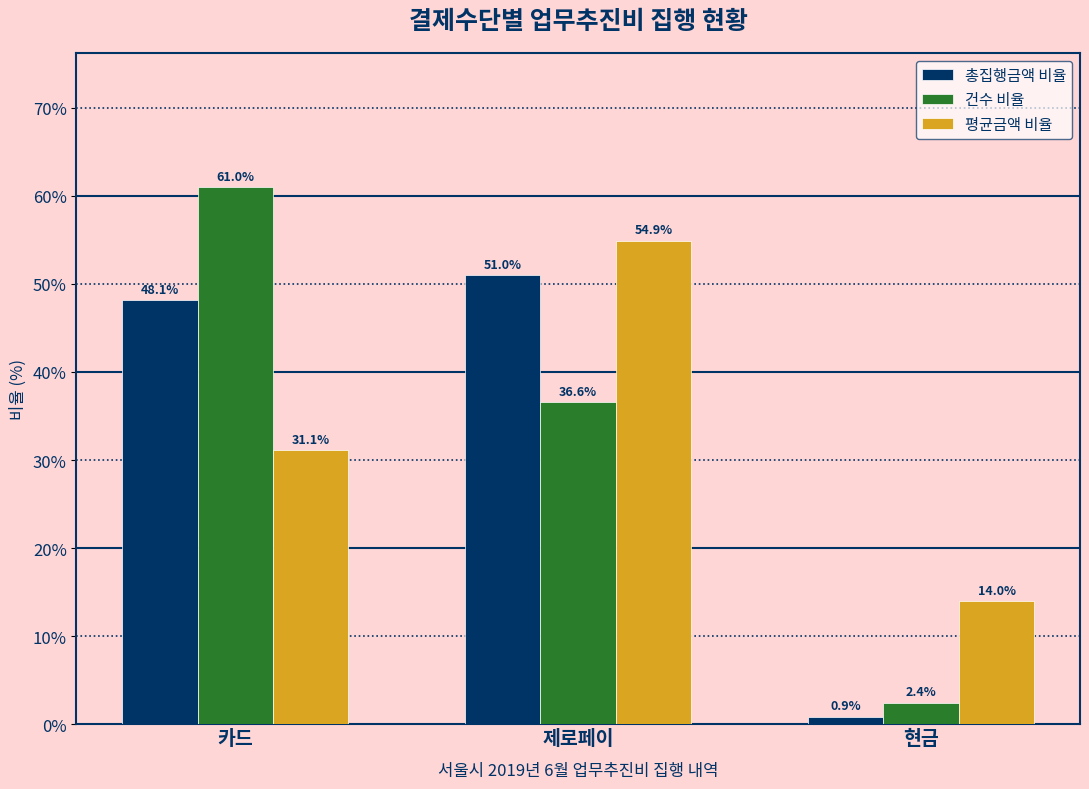

What is the value of the 총집행금액 비율 bar at the 1st from the left?

48.1